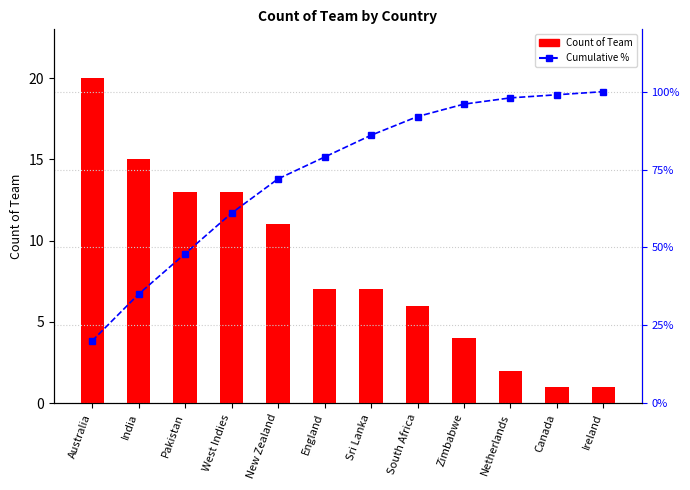

What is the greatest value displayed?

100